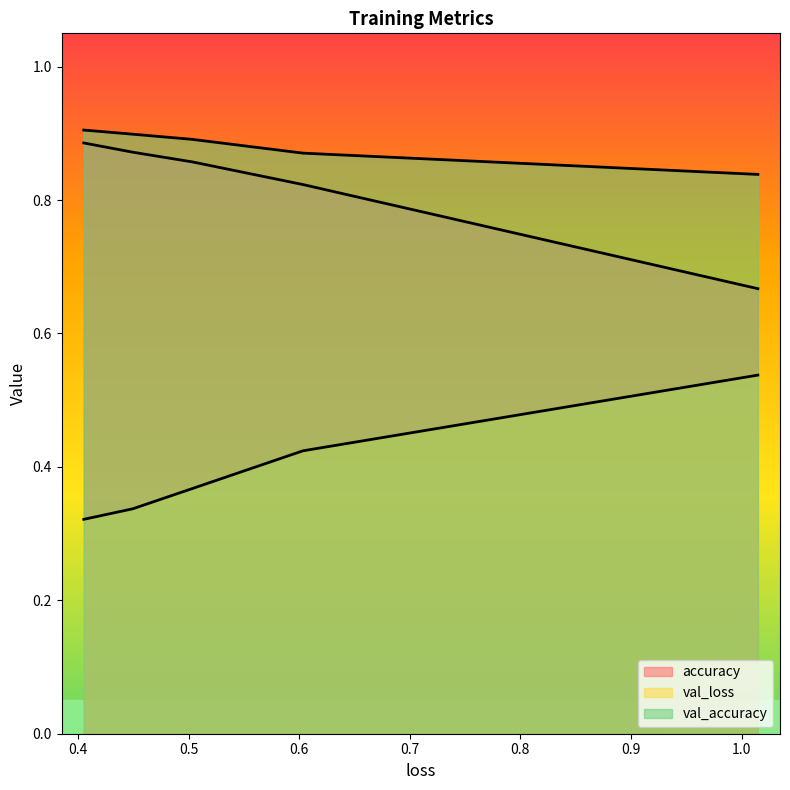

True or false: accuracy and val_loss cross at least once.

False